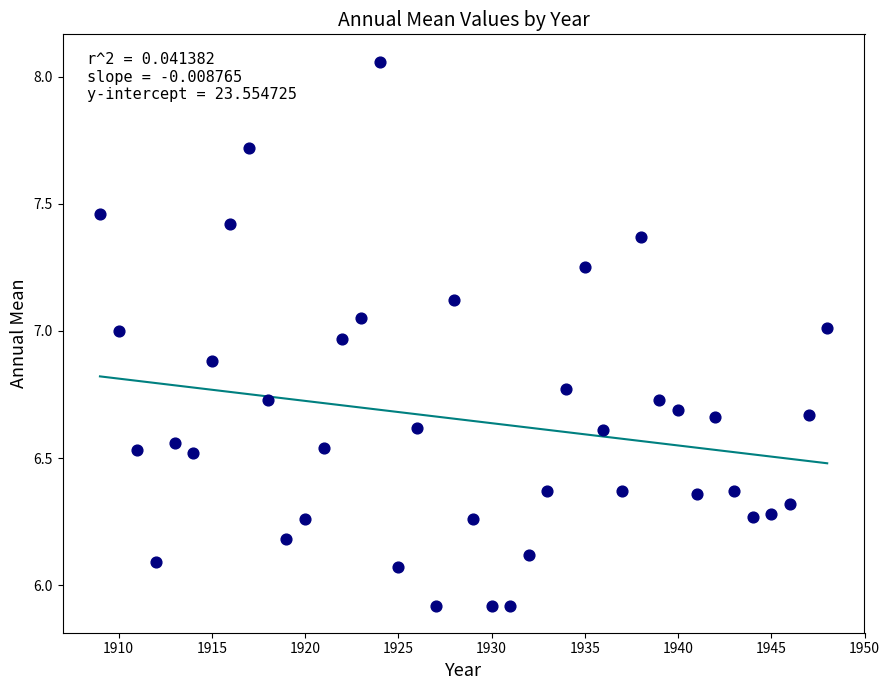

What is the range of X values (max minus min)?

39.0